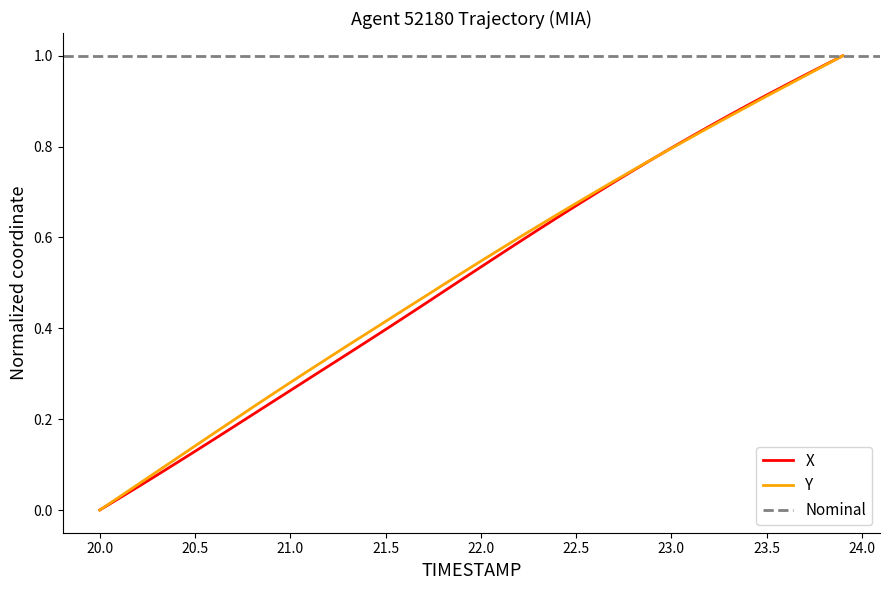

Reading left to right, transcribe all the data shown in this chart.

X: 0.0	0.0	0.1	0.1	0.1	0.1	0.2	0.2	0.2	0.2	0.3	0.3	0.3	0.3	0.4	0.4	0.4	0.5	0.5	0.5	0.5	0.6	0.6	0.6	0.6	0.7	0.7	0.7	0.7	0.8	0.8	0.8	0.8	0.9	0.9	0.9	0.9	1.0	1.0	1.0
Y: 0.0	0.0	0.1	0.1	0.1	0.1	0.2	0.2	0.2	0.3	0.3	0.3	0.3	0.4	0.4	0.4	0.4	0.5	0.5	0.5	0.5	0.6	0.6	0.6	0.7	0.7	0.7	0.7	0.7	0.8	0.8	0.8	0.8	0.9	0.9	0.9	0.9	1.0	1.0	1.0